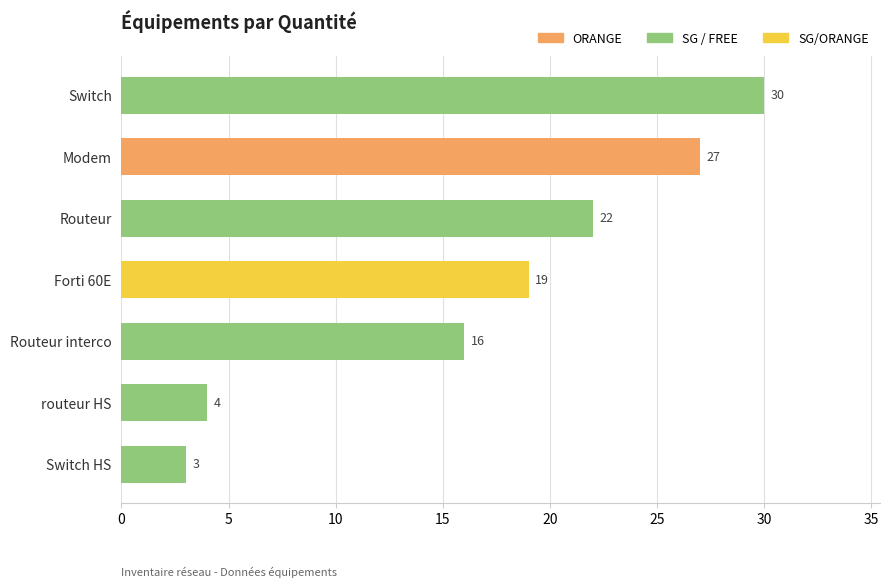

Read the value at Modem, to the nearest 10.

30